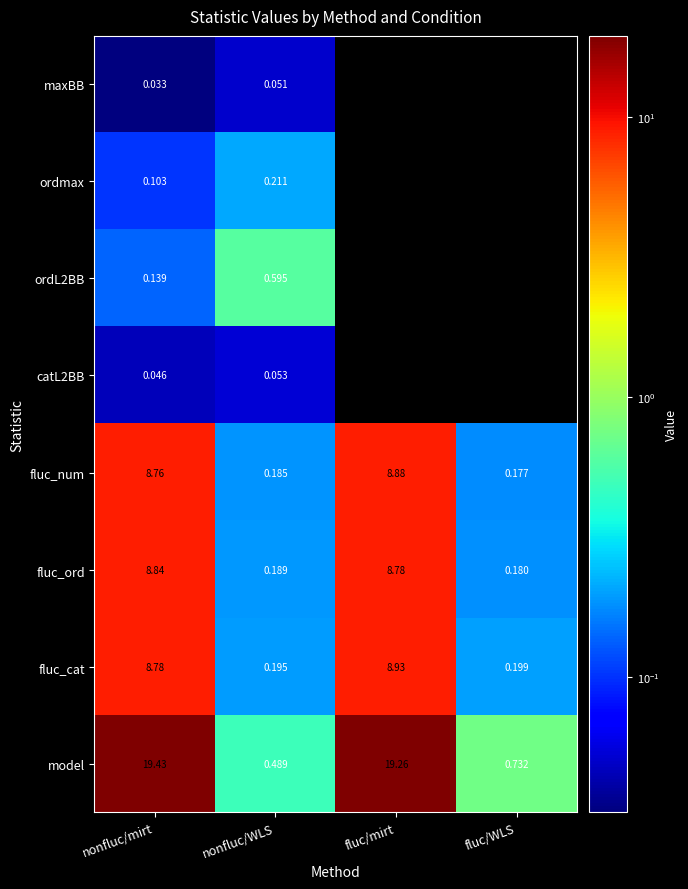

What is the maximum value shown in the chart?

19.4